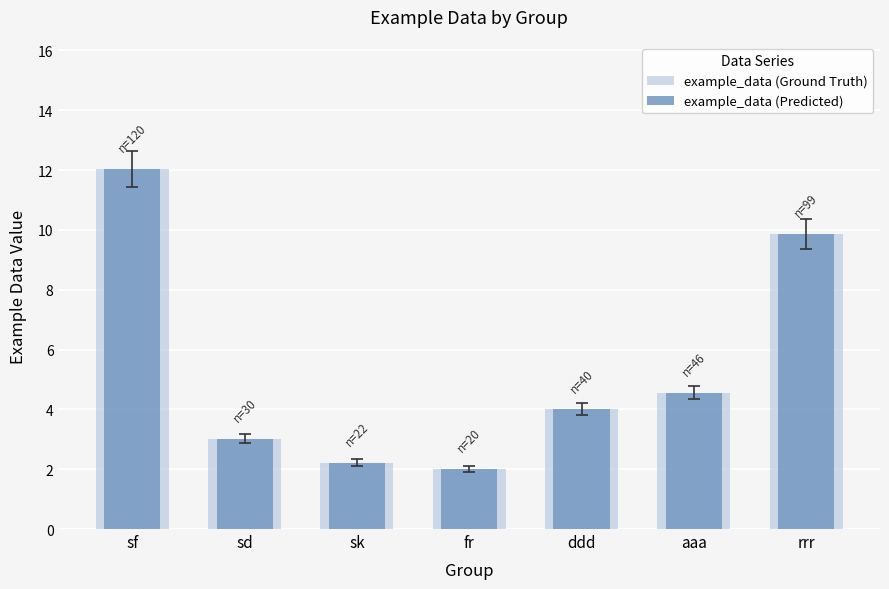

What position from the left is aaa?

6